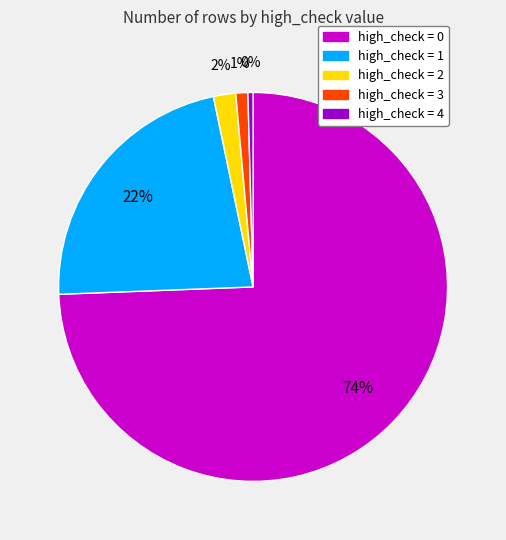

Does any single category account for the majority?

Yes